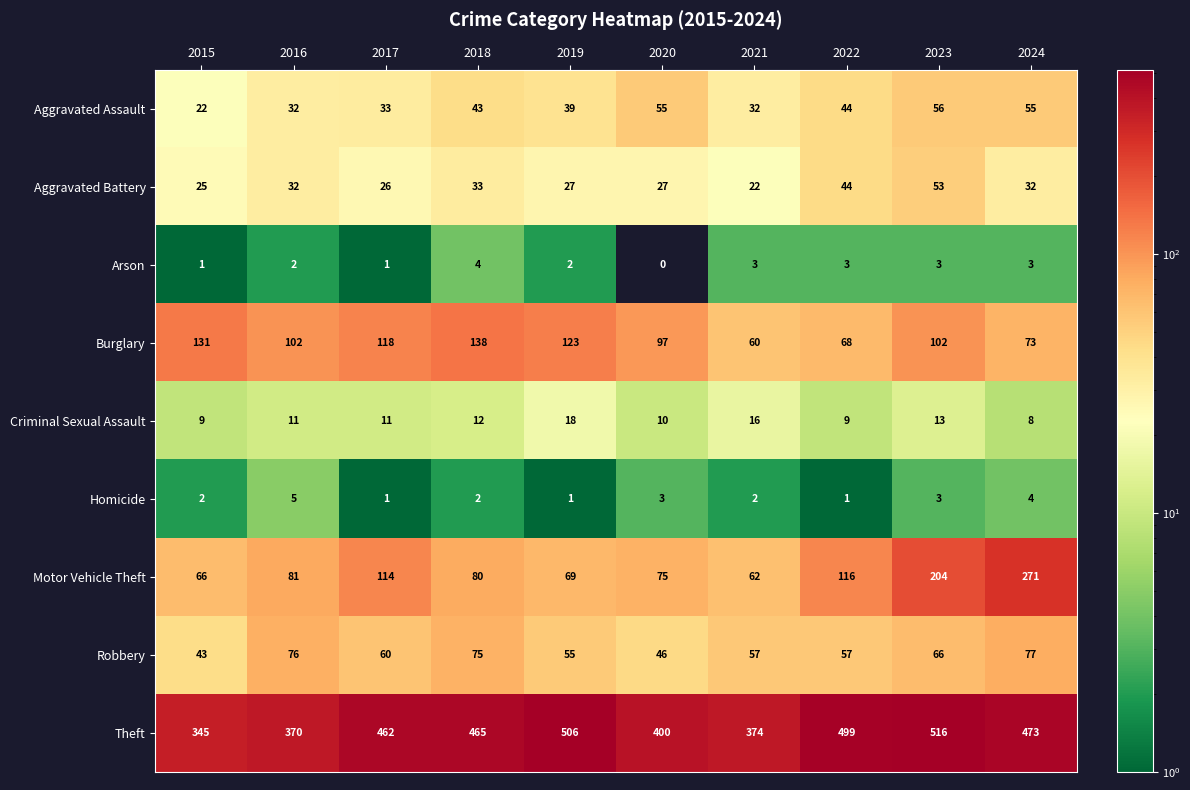

What is the difference between the maximum and minimum values in the Aggravated Assault series?

34